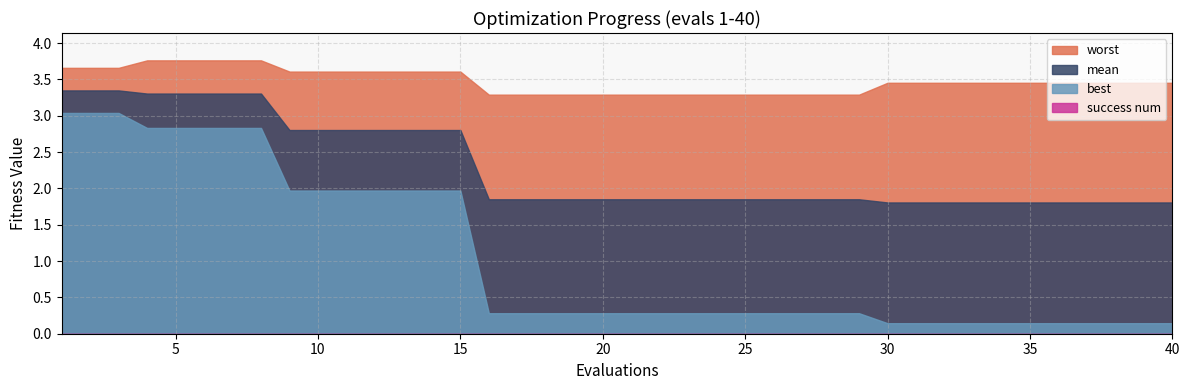

Reading right to left, transcribe all the data shown in this chart.

mean: 1.8	1.8	1.8	1.8	1.8	1.8	1.8	1.8	1.8	1.8	1.8	1.9	1.9	1.9	1.9	1.9	1.9	1.9	1.9	1.9	1.9	1.9	1.9	1.9	1.9	2.8	2.8	2.8	2.8	2.8	2.8	2.8	3.3	3.3	3.3	3.3	3.3	3.3	3.3	3.3
best: 0.1	0.1	0.1	0.1	0.1	0.1	0.1	0.1	0.1	0.1	0.1	0.3	0.3	0.3	0.3	0.3	0.3	0.3	0.3	0.3	0.3	0.3	0.3	0.3	0.3	2.0	2.0	2.0	2.0	2.0	2.0	2.0	2.8	2.8	2.8	2.8	2.8	3.0	3.0	3.0
worst: 3.5	3.5	3.5	3.5	3.5	3.5	3.5	3.5	3.5	3.5	3.5	3.3	3.3	3.3	3.3	3.3	3.3	3.3	3.3	3.3	3.3	3.3	3.3	3.3	3.3	3.6	3.6	3.6	3.6	3.6	3.6	3.6	3.8	3.8	3.8	3.8	3.8	3.7	3.7	3.7
success num: 0.0	0.0	0.0	0.0	0.0	0.0	0.0	0.0	0.0	0.0	0.0	0.0	0.0	0.0	0.0	0.0	0.0	0.0	0.0	0.0	0.0	0.0	0.0	0.0	0.0	0.0	0.0	0.0	0.0	0.0	0.0	0.0	0.0	0.0	0.0	0.0	0.0	0.0	0.0	0.0